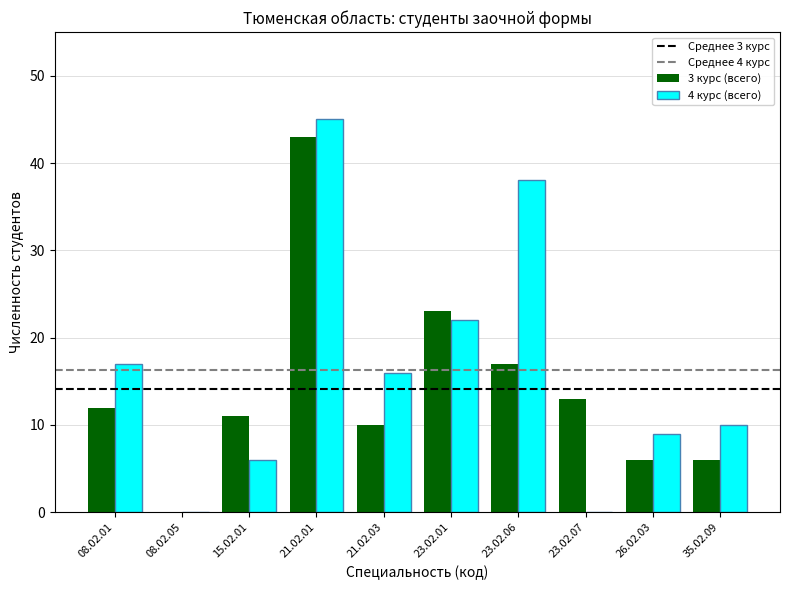

Where is 3 курс (всего) nearest to the value 21?

23.02.01